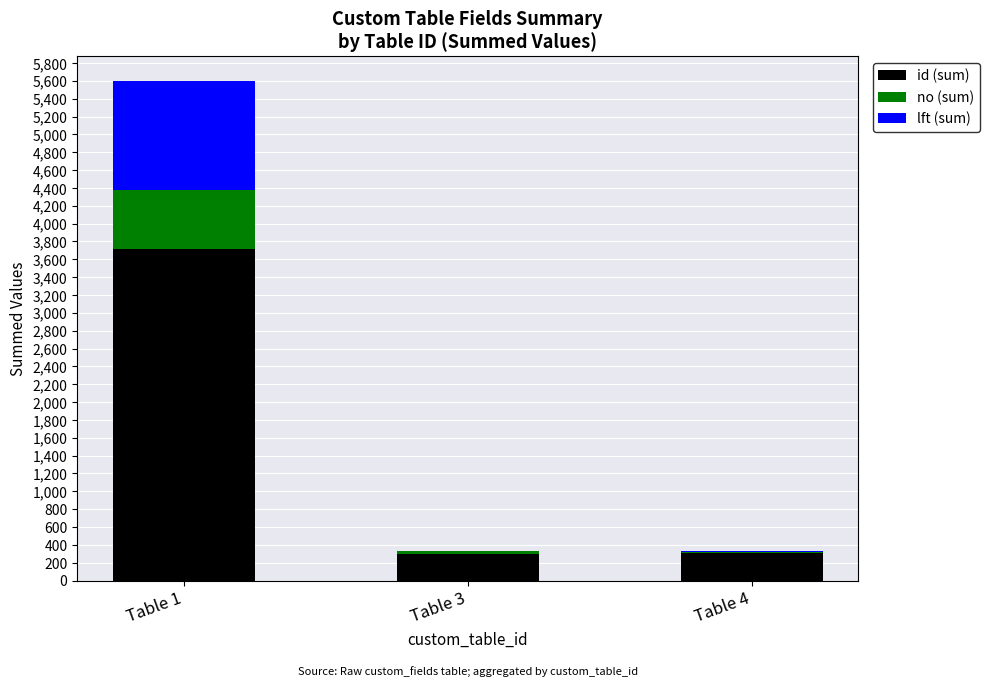

Which category has the highest value in the id (sum) series?

Table 1